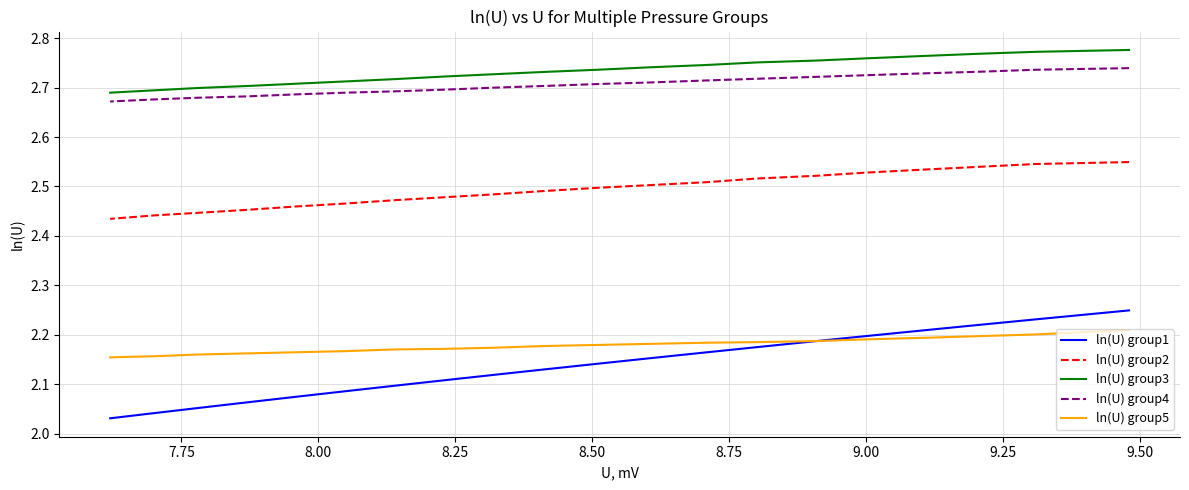

The value of ln(U) group2 at 10 is 1.0. True or false?

False